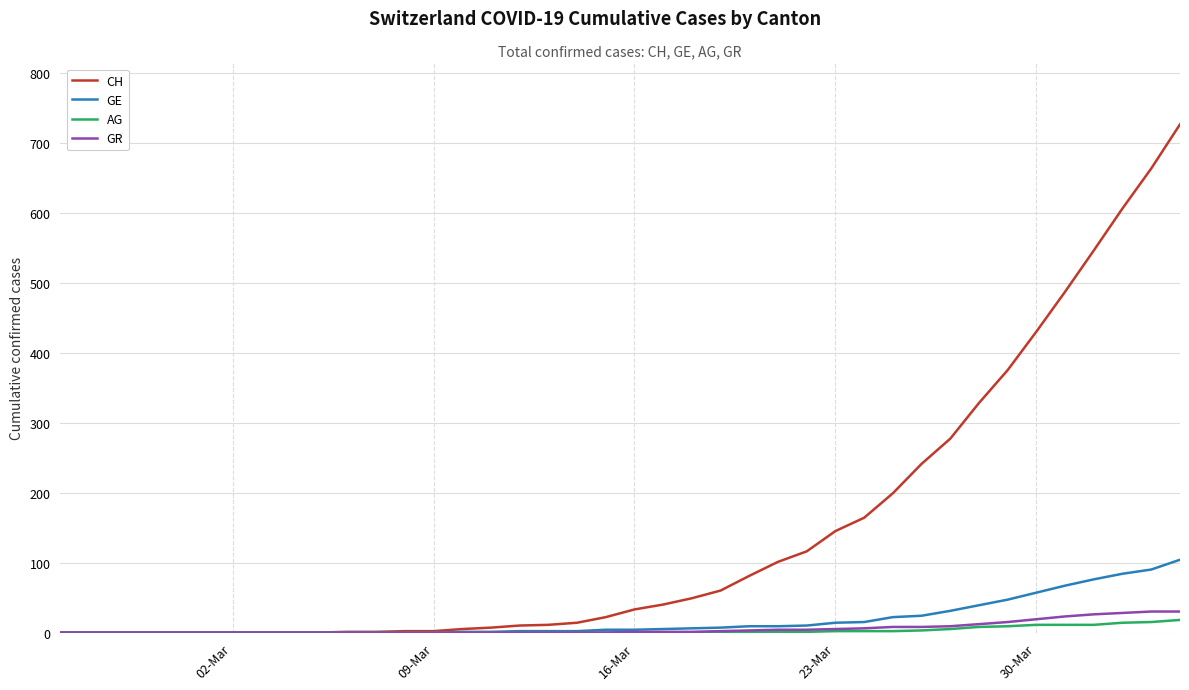

What is the greatest value displayed?

726